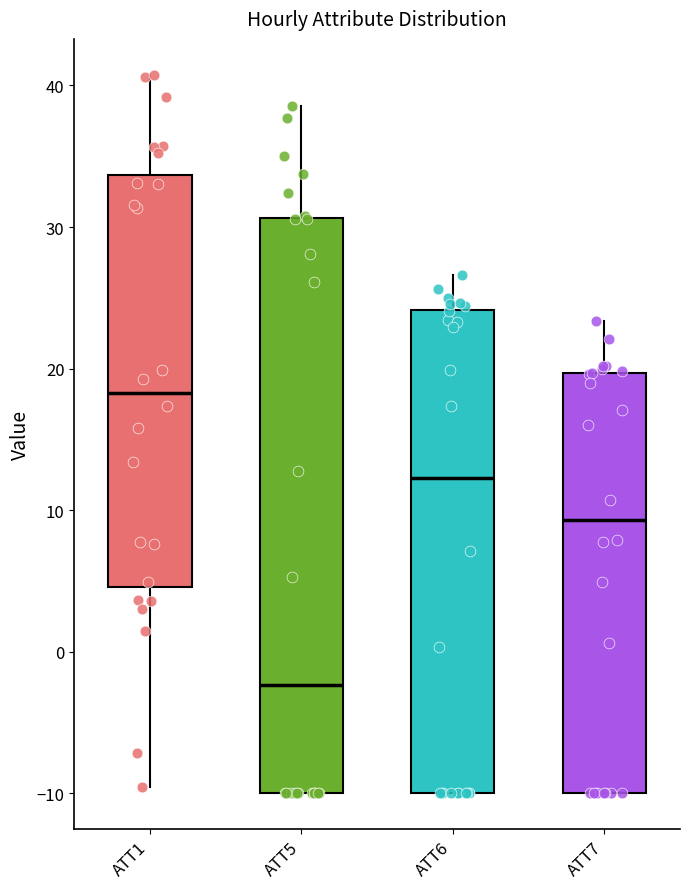

Reading left to right, read every box against the y-axis: the position of its median line, the range the box covers, and the ends of its whiskers. The values are not printed on the chart, so give them approximately, as read against the axis.

ATT1: median 18, box 5 to 34, whiskers -10 to 41
ATT5: median -2, box -10 to 31, whiskers -10 to 39
ATT6: median 12, box -10 to 24, whiskers -10 to 27
ATT7: median 9, box -10 to 20, whiskers -10 to 23